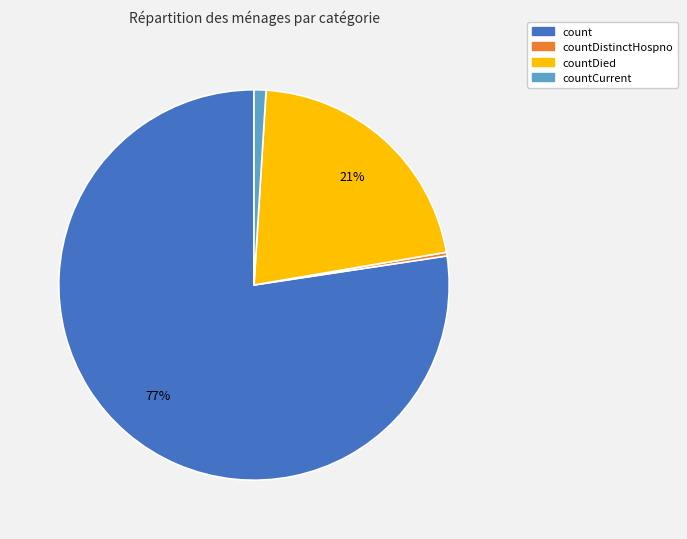

Does any single category account for the majority?

Yes